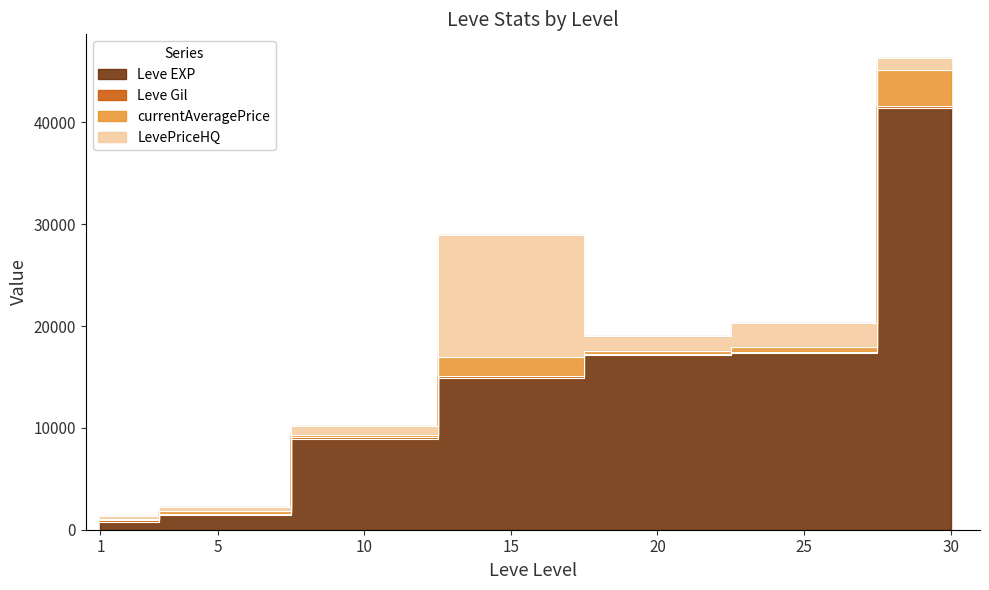

How many data points in Leve EXP are less than 14920?

3